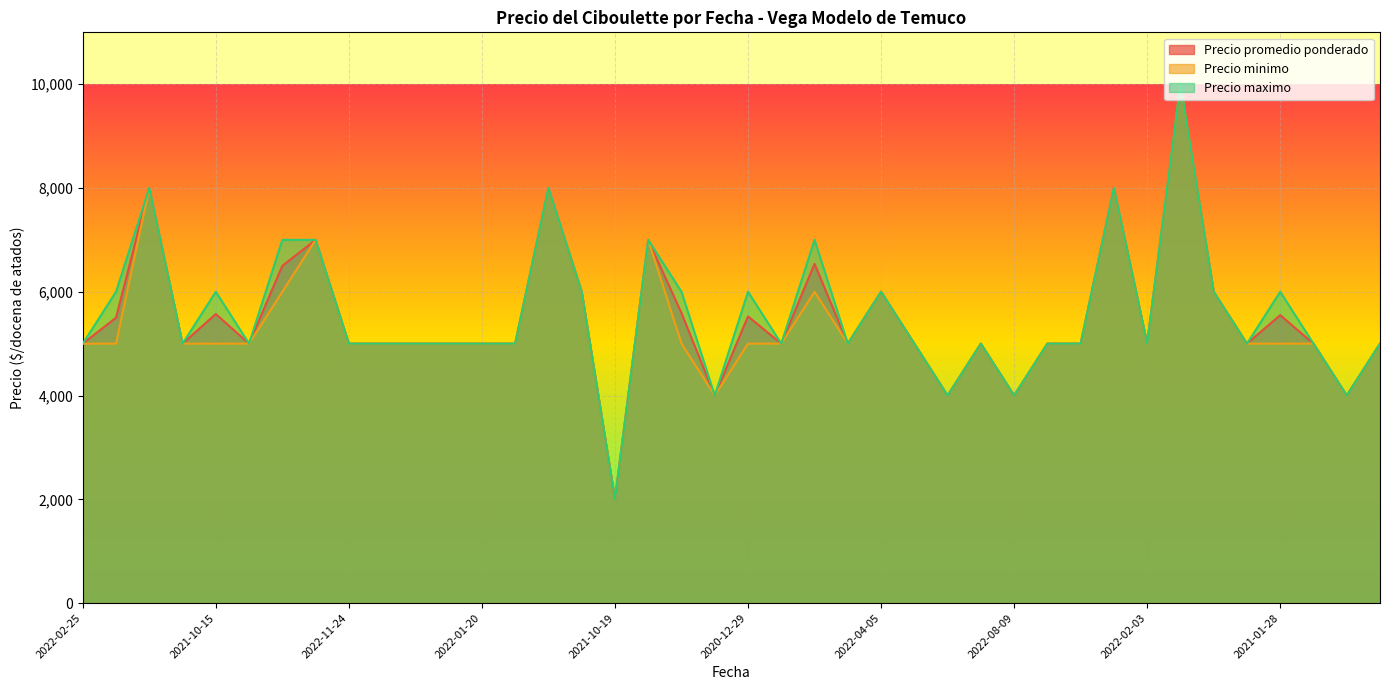

True or false: Precio minimo and Precio maximo cross at least once.

False